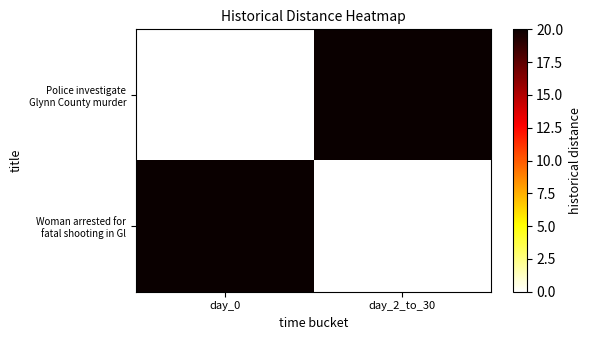

Count the Woman arrested for fatal shooting in Gl values in the range 0 to 20.

2